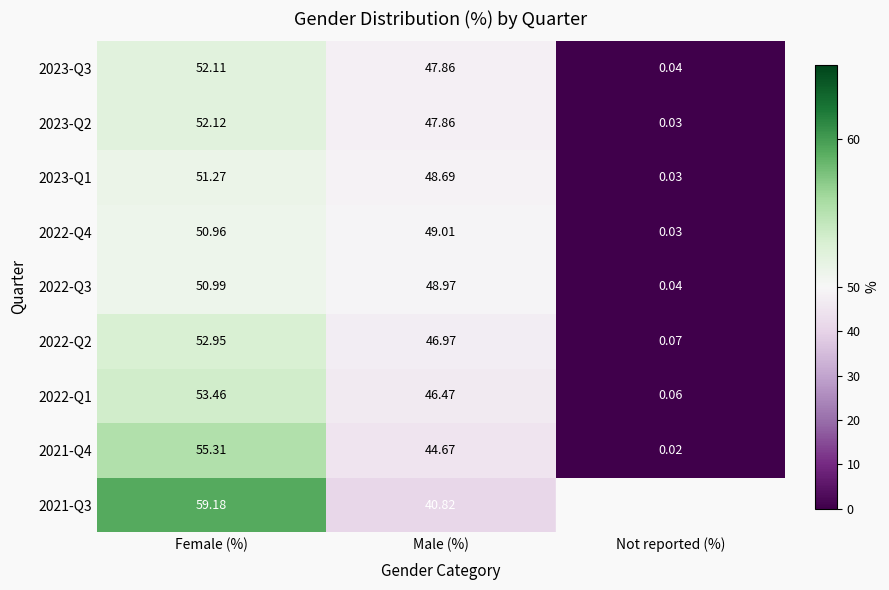

At which category is the sum across all series the highest?

Female (%)